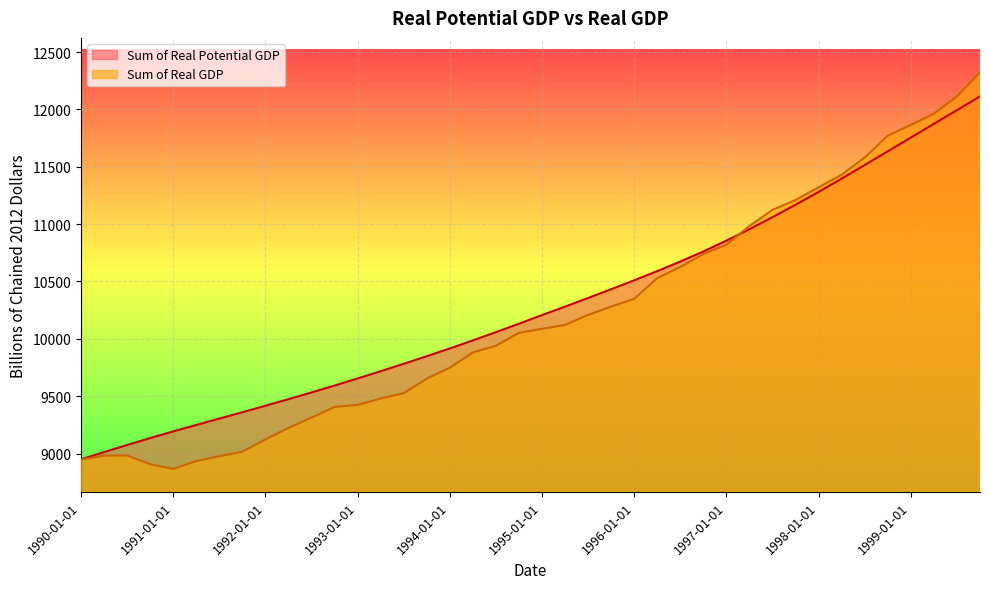

Is it true that Sum of Real GDP equals 14376.5 at 1995-01-01?

False